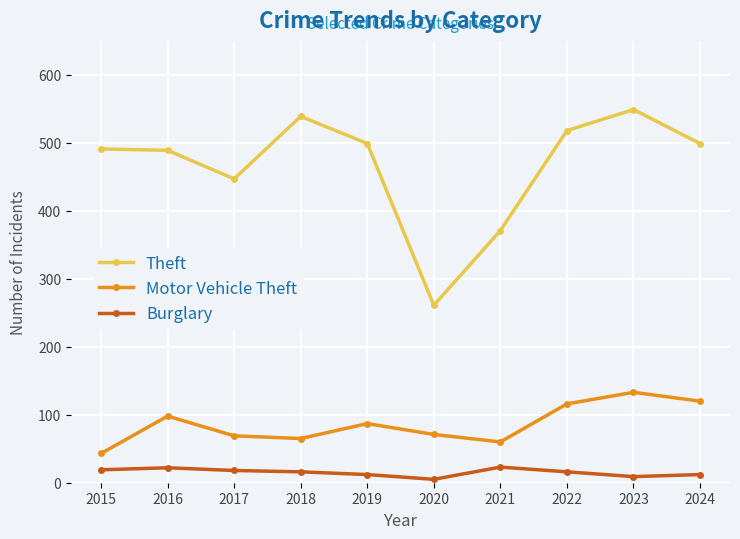

How many categories are shown in the chart?

10